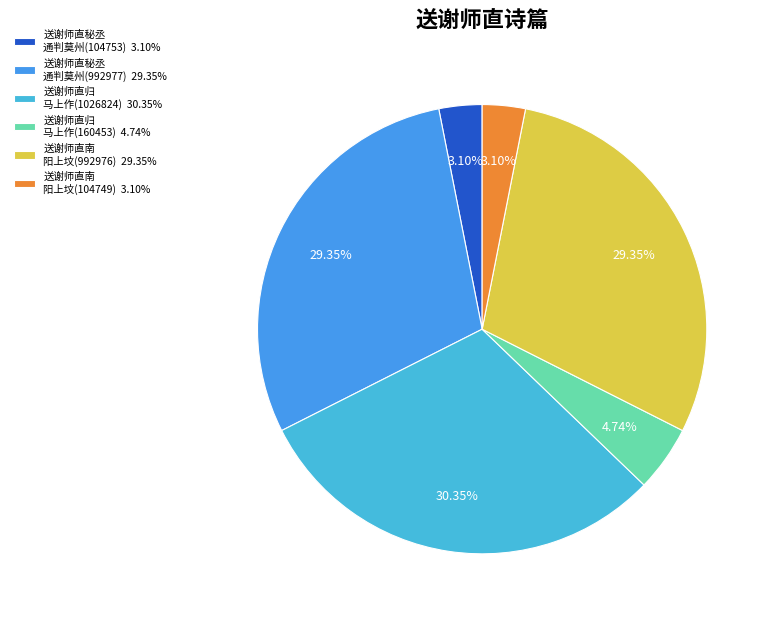

Which slice is the smallest?

送谢师直南阳上坟(104749)